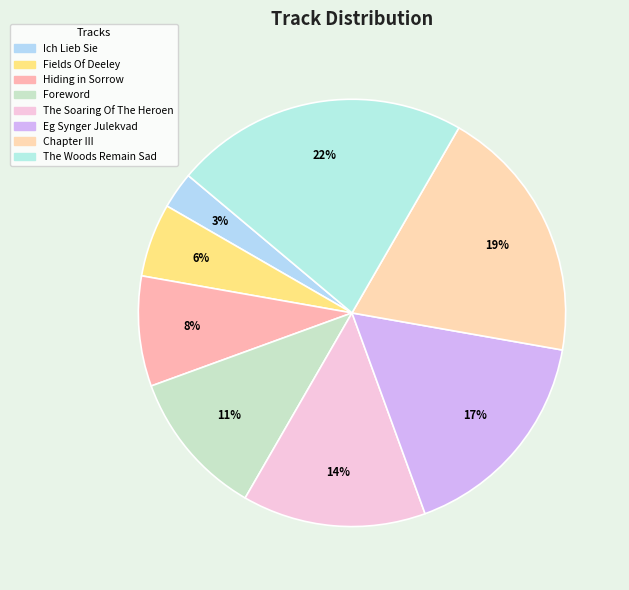

Between The Soaring Of The Heroen and Foreword, which is larger?

The Soaring Of The Heroen